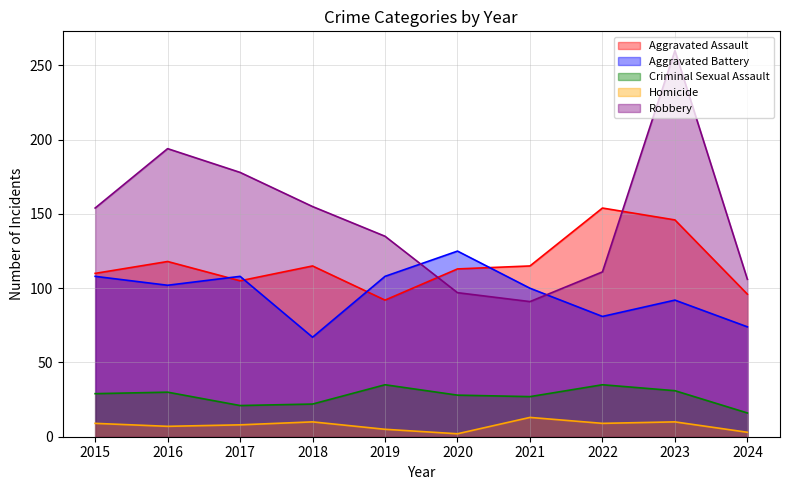

Which category has the lowest value in the Robbery series?

2021